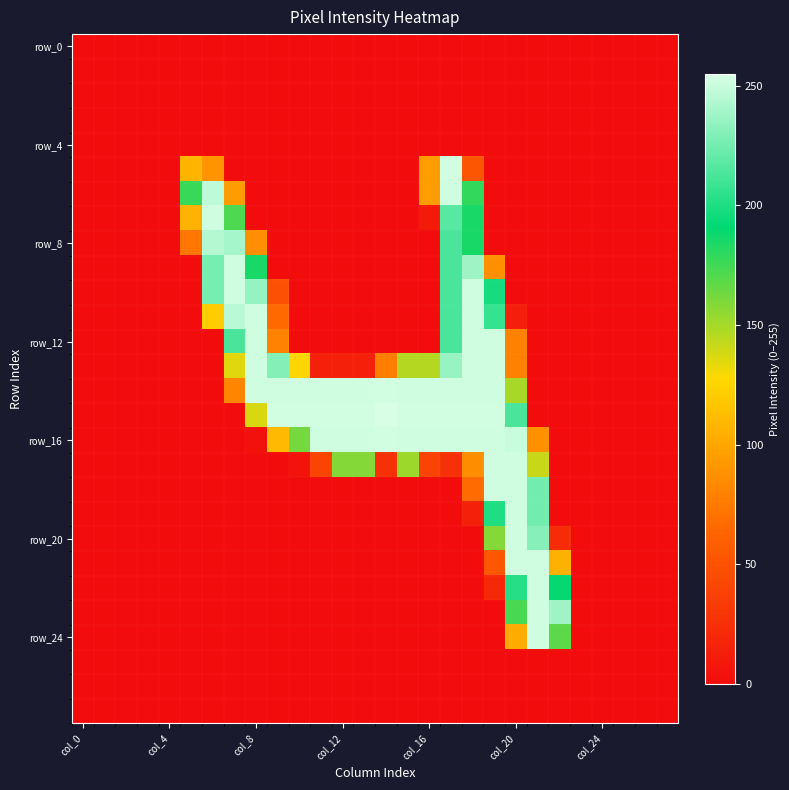

At which category is the sum across all series the highest?

17